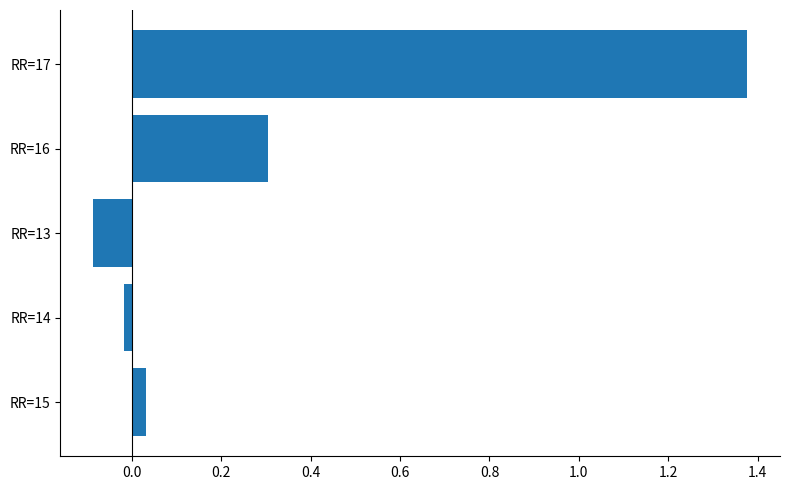

How many data points does each series have?

5